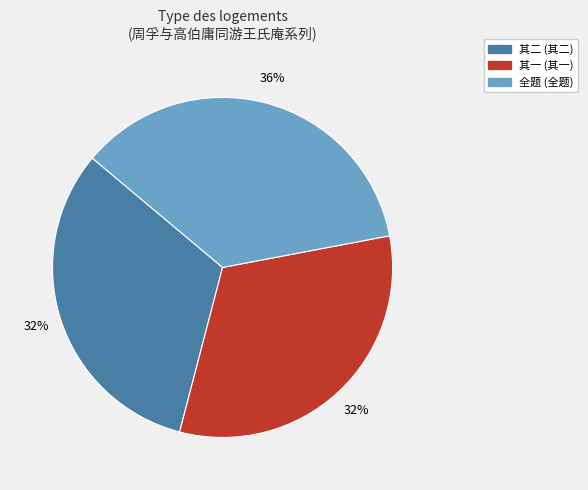

What is the ratio of the value at 其二 (其二) to the value at 全题 (全题)?

0.9